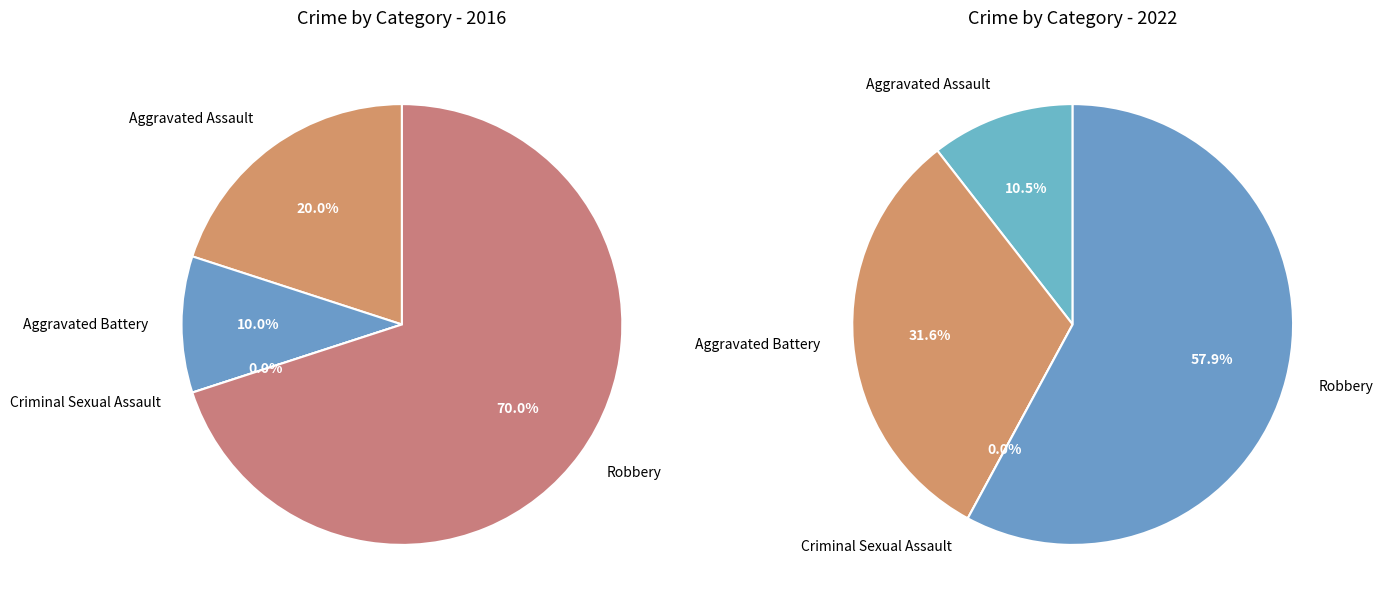

To the nearest percent, what is the combined percentage of Robbery and Criminal Sexual Assault?

70%